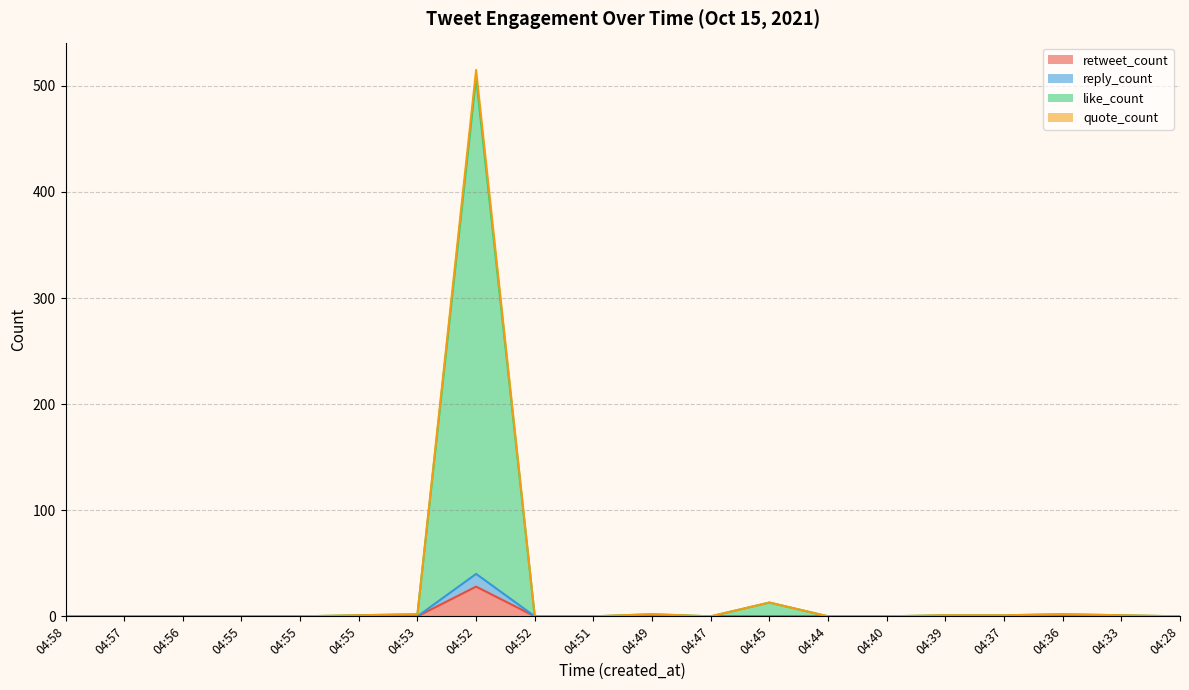

What are all the series names shown in the legend?

retweet_count, reply_count, like_count, quote_count